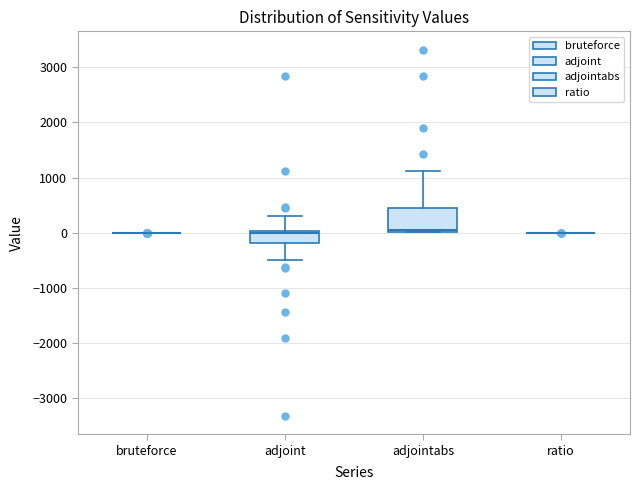

Reading left to right, read every box against the y-axis: the position of its median line, the range the box covers, and the ends of its whiskers. The values are not printed on the chart, so give them approximately, as read against the axis.

bruteforce: box collapsed to a line at 0, whiskers 0 to 0
adjoint: median 0, box -200 to 0, whiskers -500 to 300
adjointabs: median 100, box 0 to 500, whiskers 0 to 1100
ratio: box collapsed to a line at 0, whiskers 0 to 0